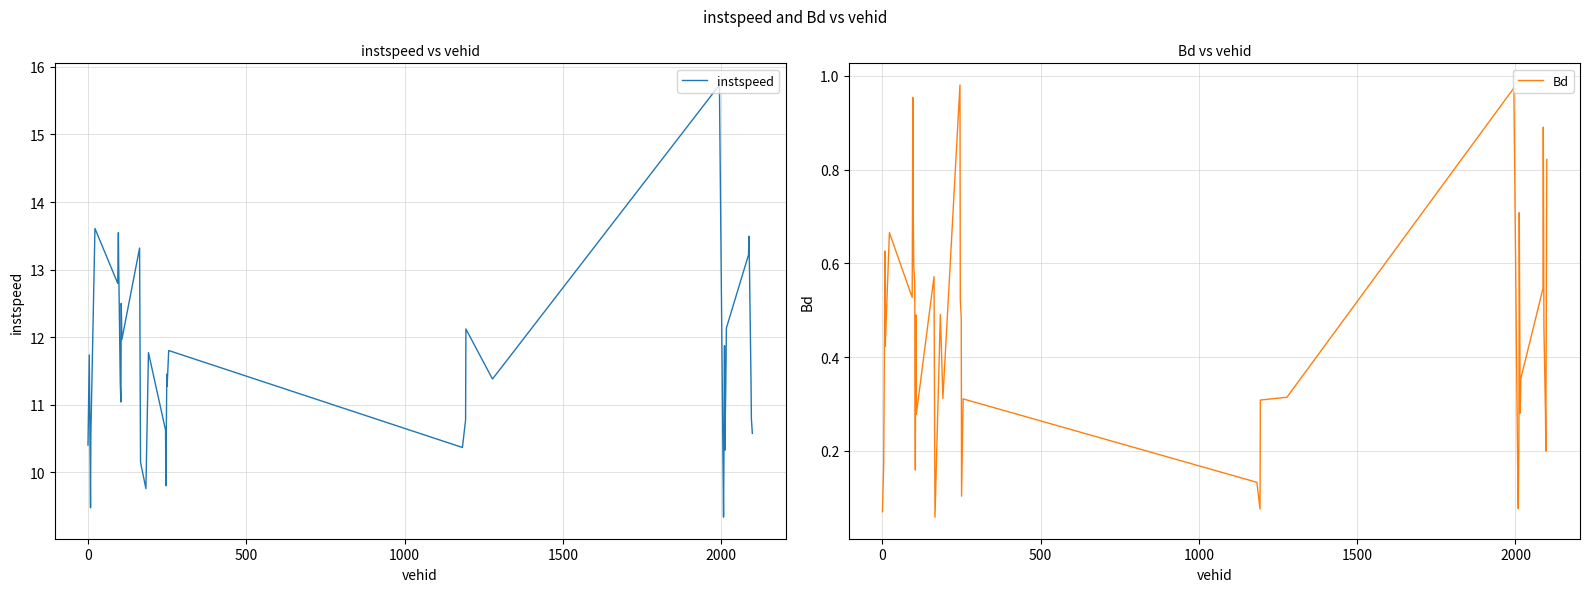

Rank the series by their average value, from lowest to highest.

Bd, instspeed